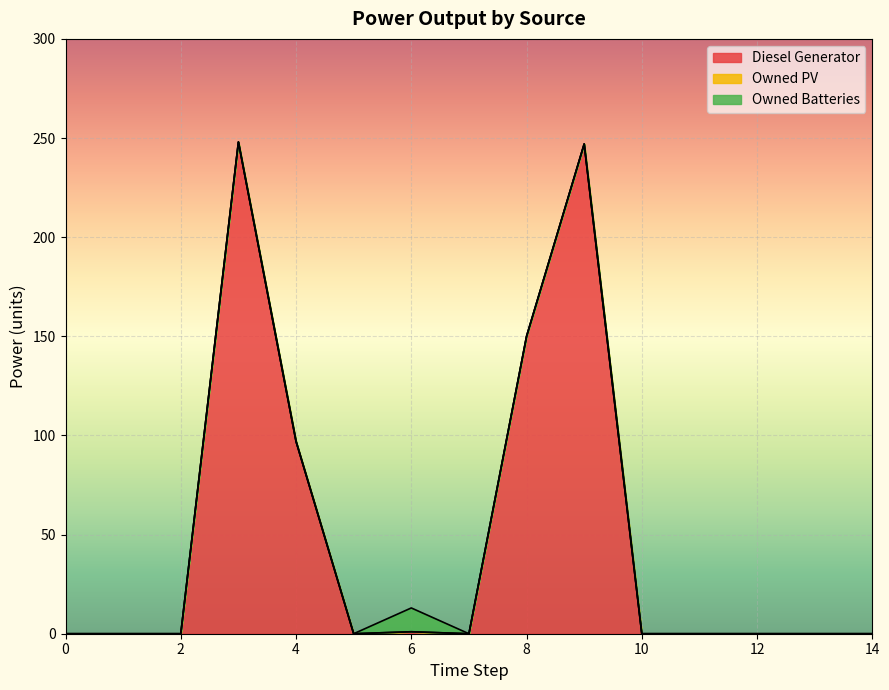

True or false: Diesel Generator has a value of -115 at 1.

False